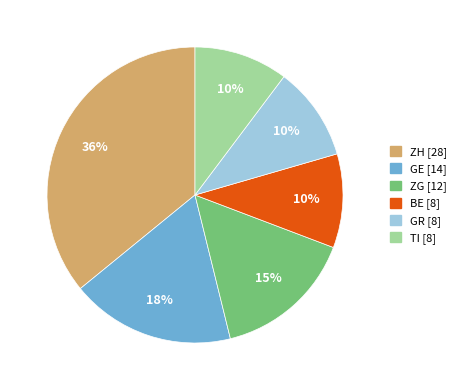

How many slices are in this pie chart?

6